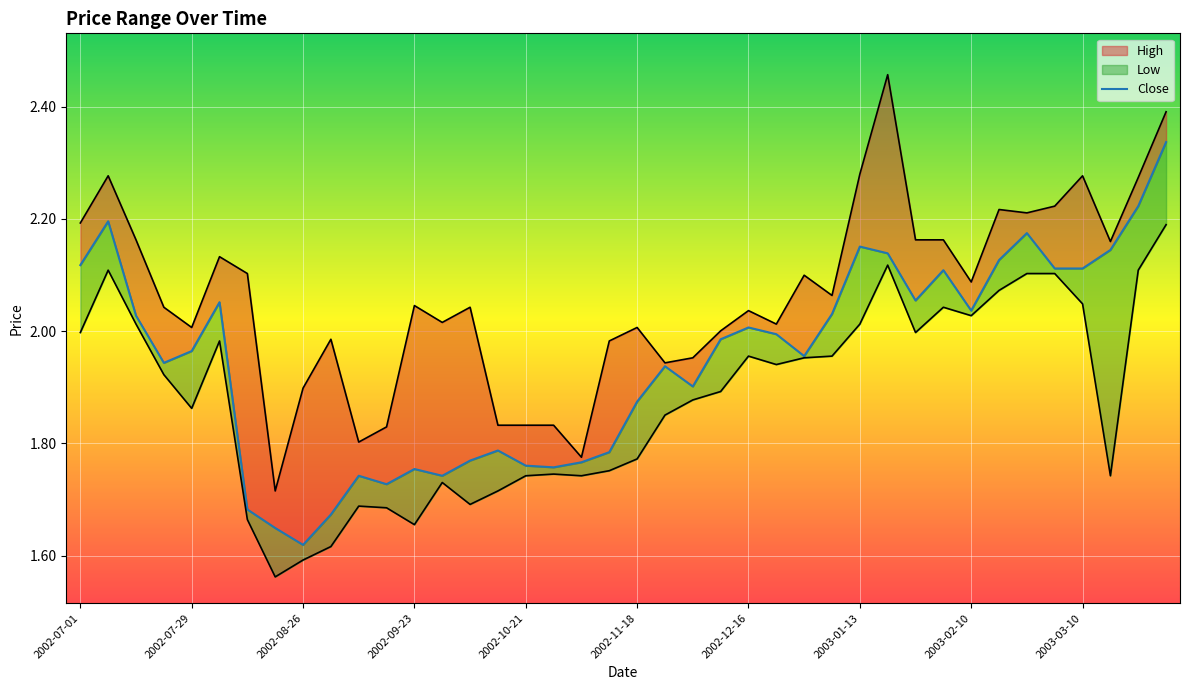

How many lines are shown in the chart?

3